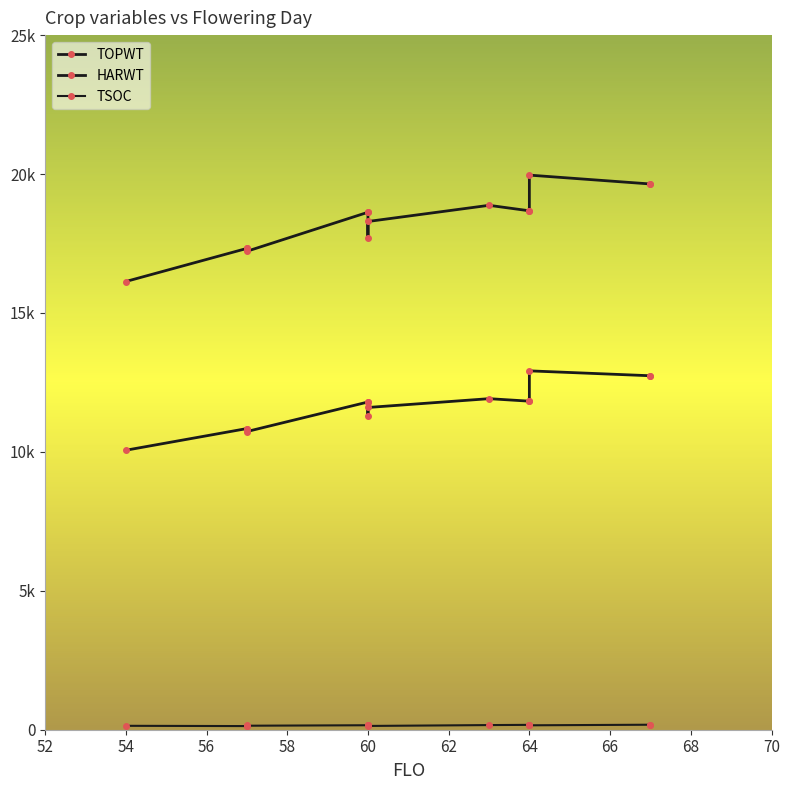

What position from the left is 58?

4